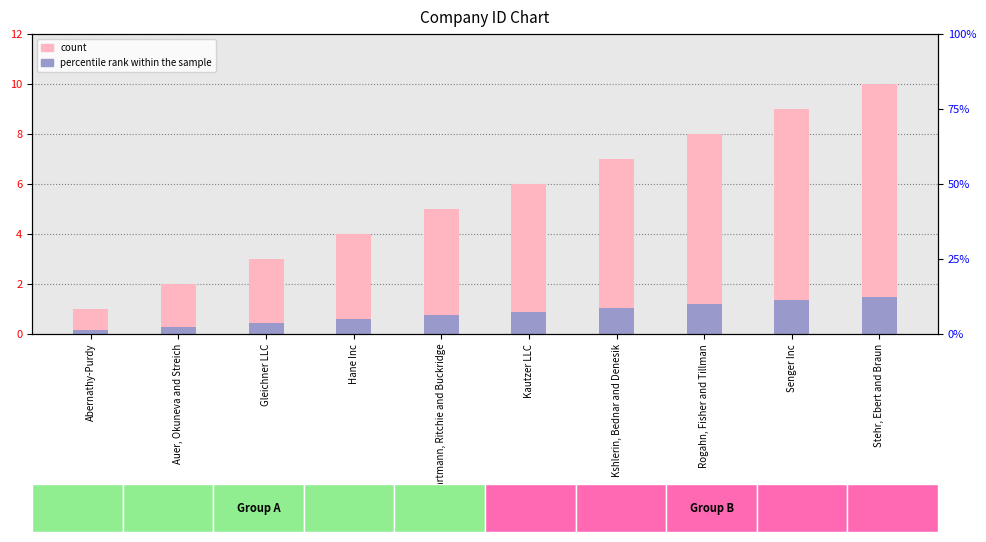

Where is count nearest to the value 5?

Hartmann, Ritchie and Buckridge